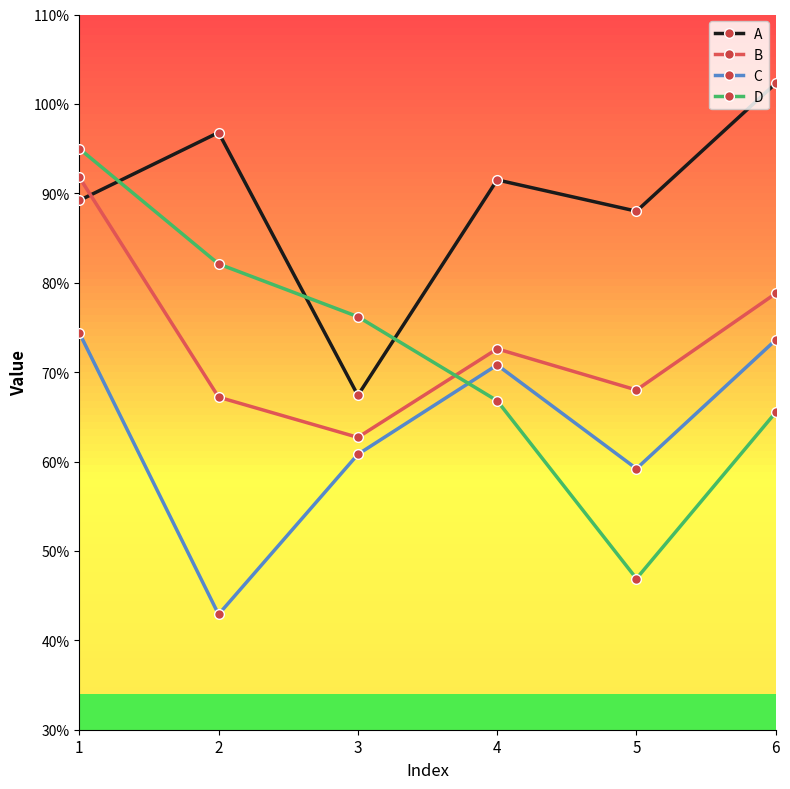

What is the maximum value for C?

0.7